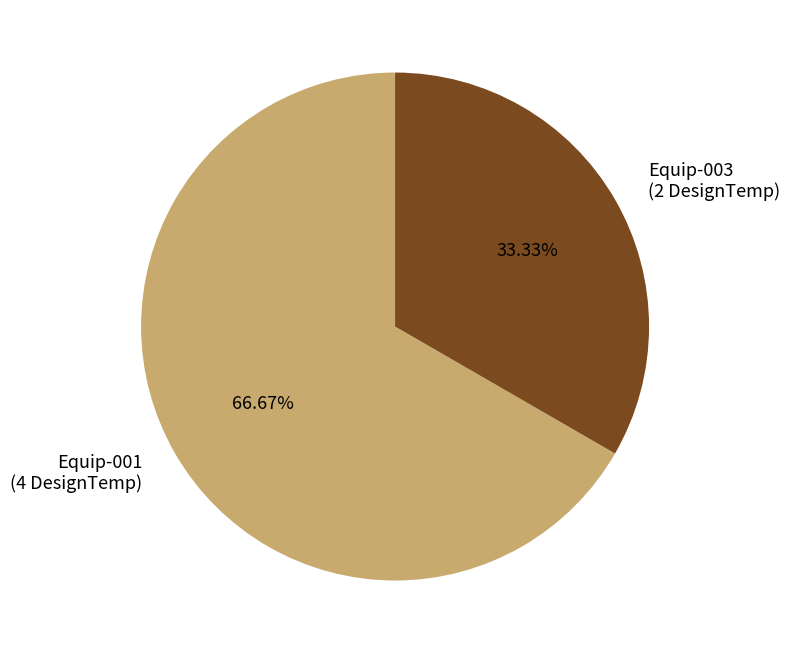

Combined, do Equip-001 and Equip-003 account for over 50%?

Yes